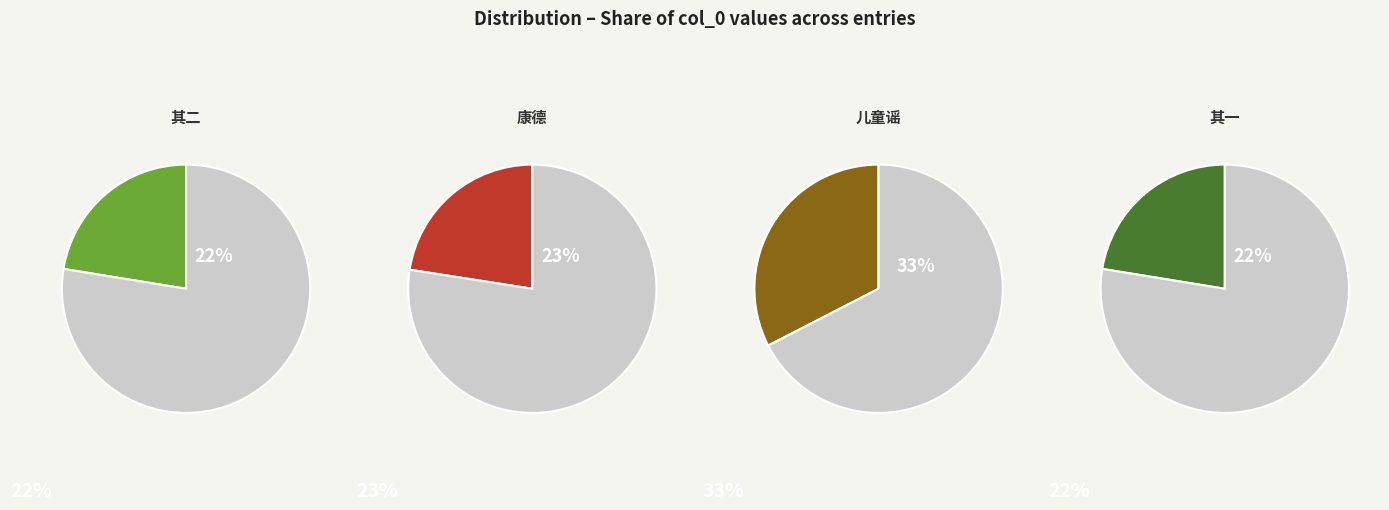

Is 正月十六日奉皇帝即位于新京郊天礼成改元康德 the majority of the pie?

No